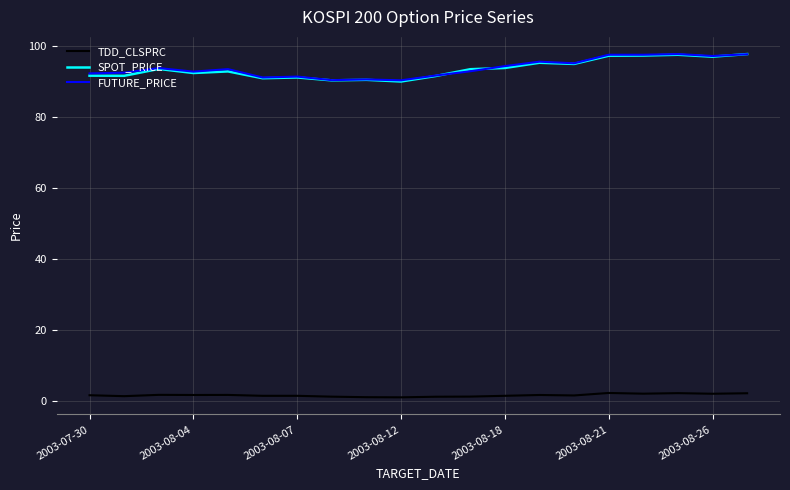

What is the greatest value displayed?

97.7